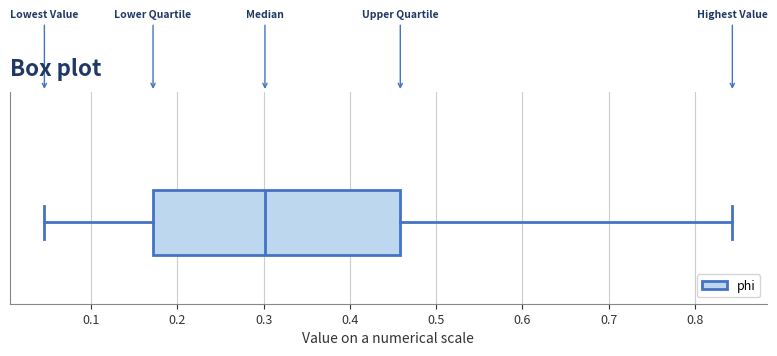

Where does the left whisker of the box end on the x-axis? The values are not printed on the chart, so give them approximately, as read against the axis.

0.05